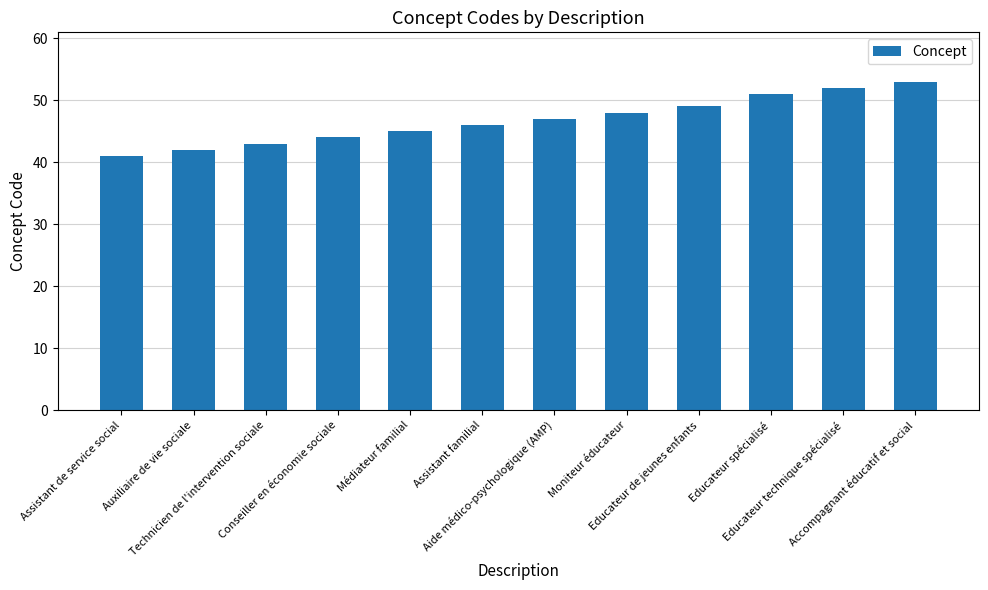

Is it true that the value at Assistant familial is 14?

False